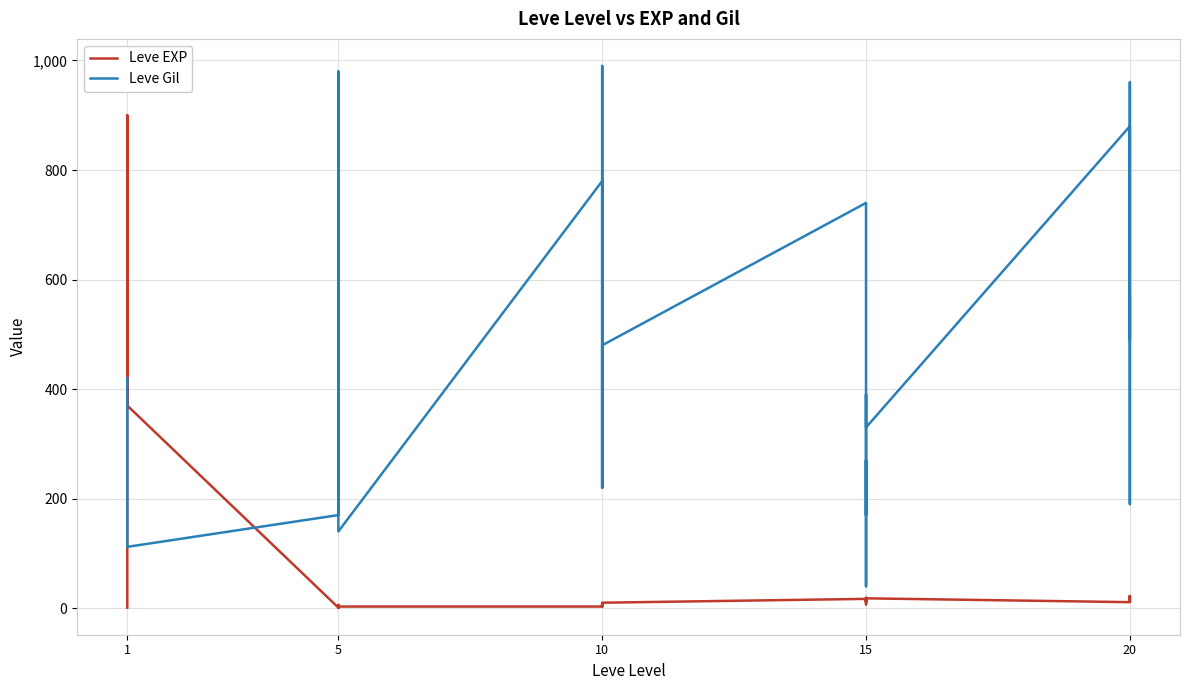

Which series has the largest range (max minus min)?

Leve Gil